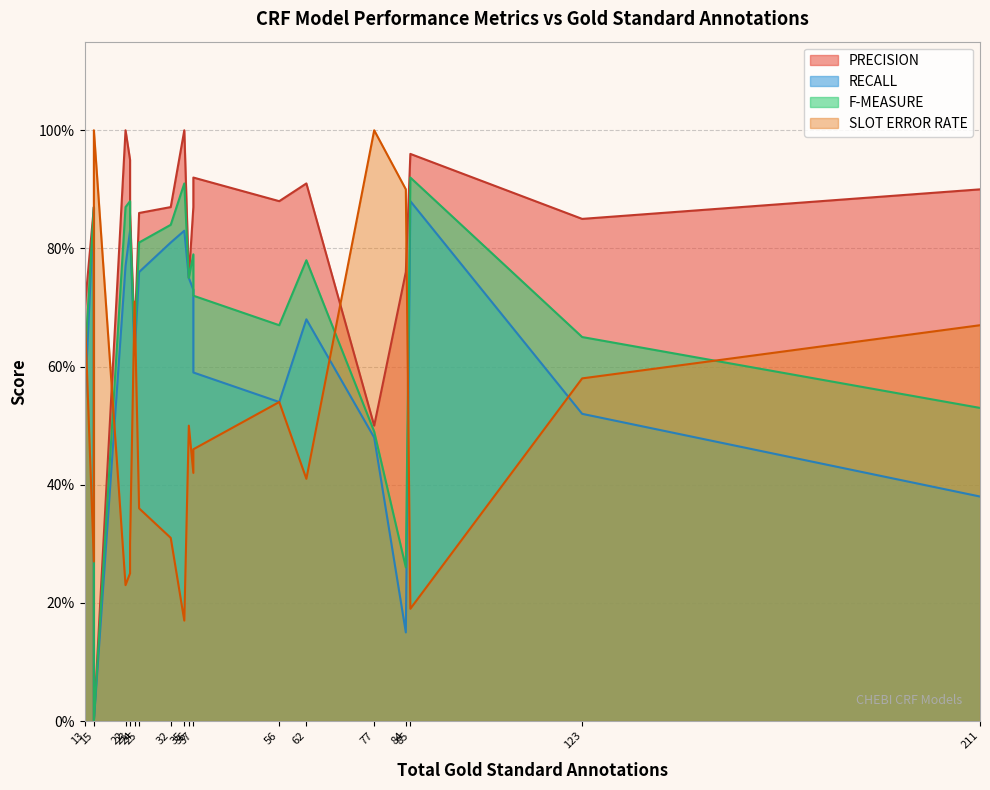

True or false: F-MEASURE and RECALL intersect in this chart.

False